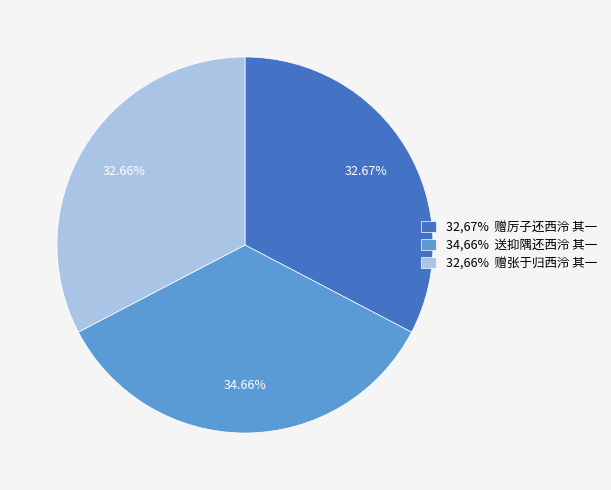

Approximately how many times larger is the value at 32,66% 赠张于归西泠 其一 compared to 32,67% 赠厉子还西泠 其一?

1.0